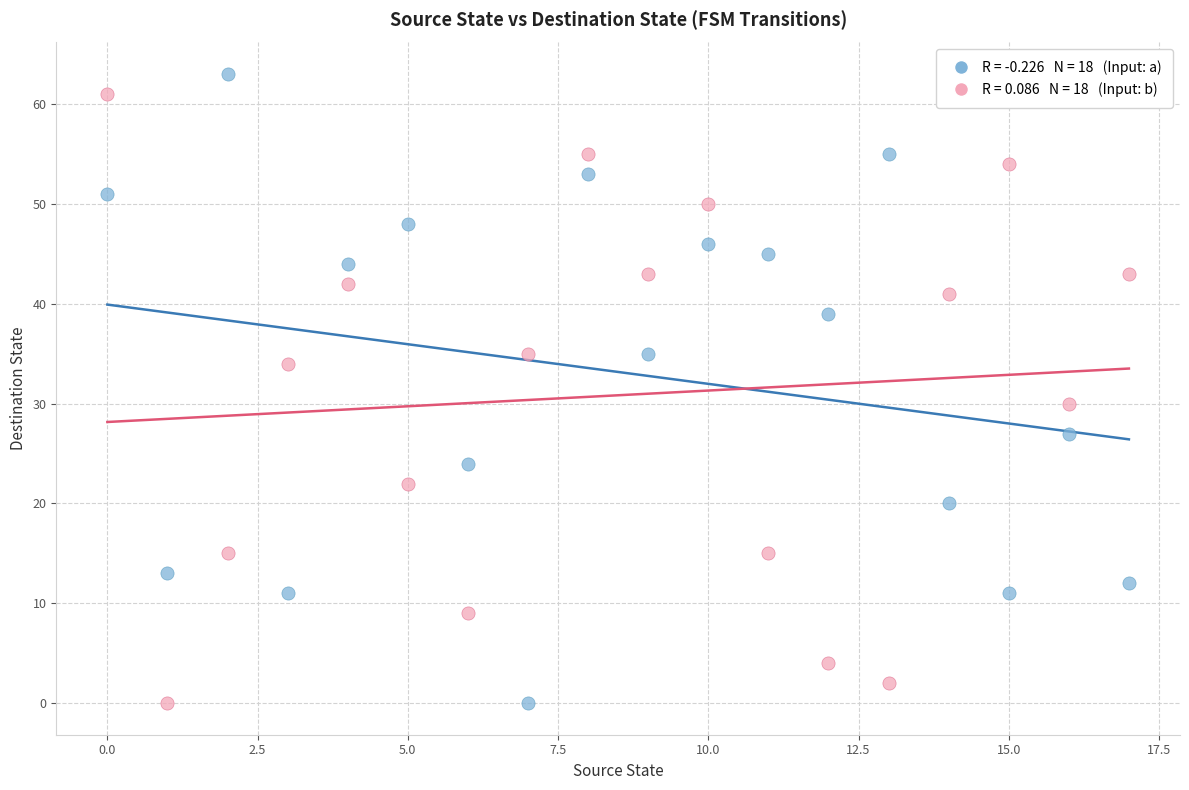

Across all series, what Y value is closest to 31?

30